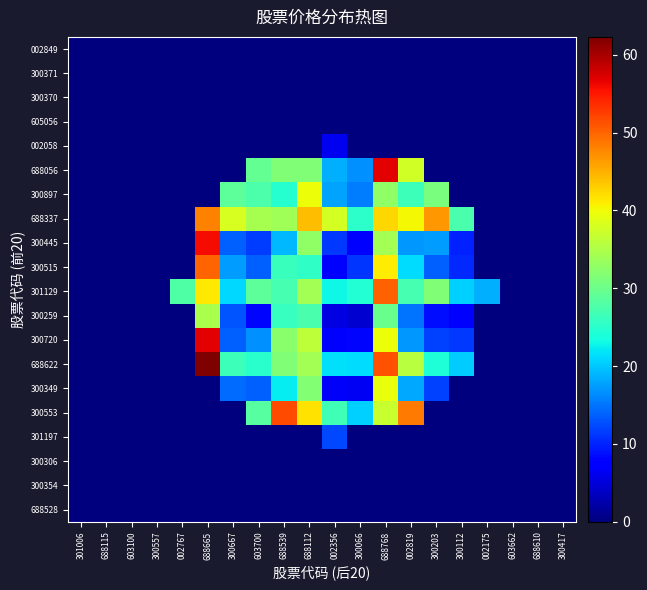

How many distinct data groups are displayed?

20